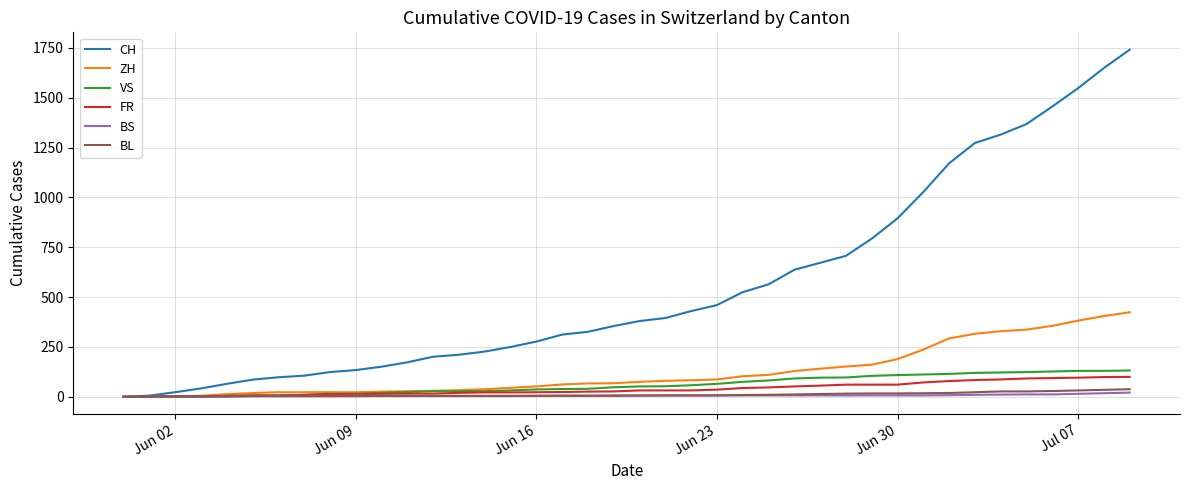

How many series are shown in this chart?

6